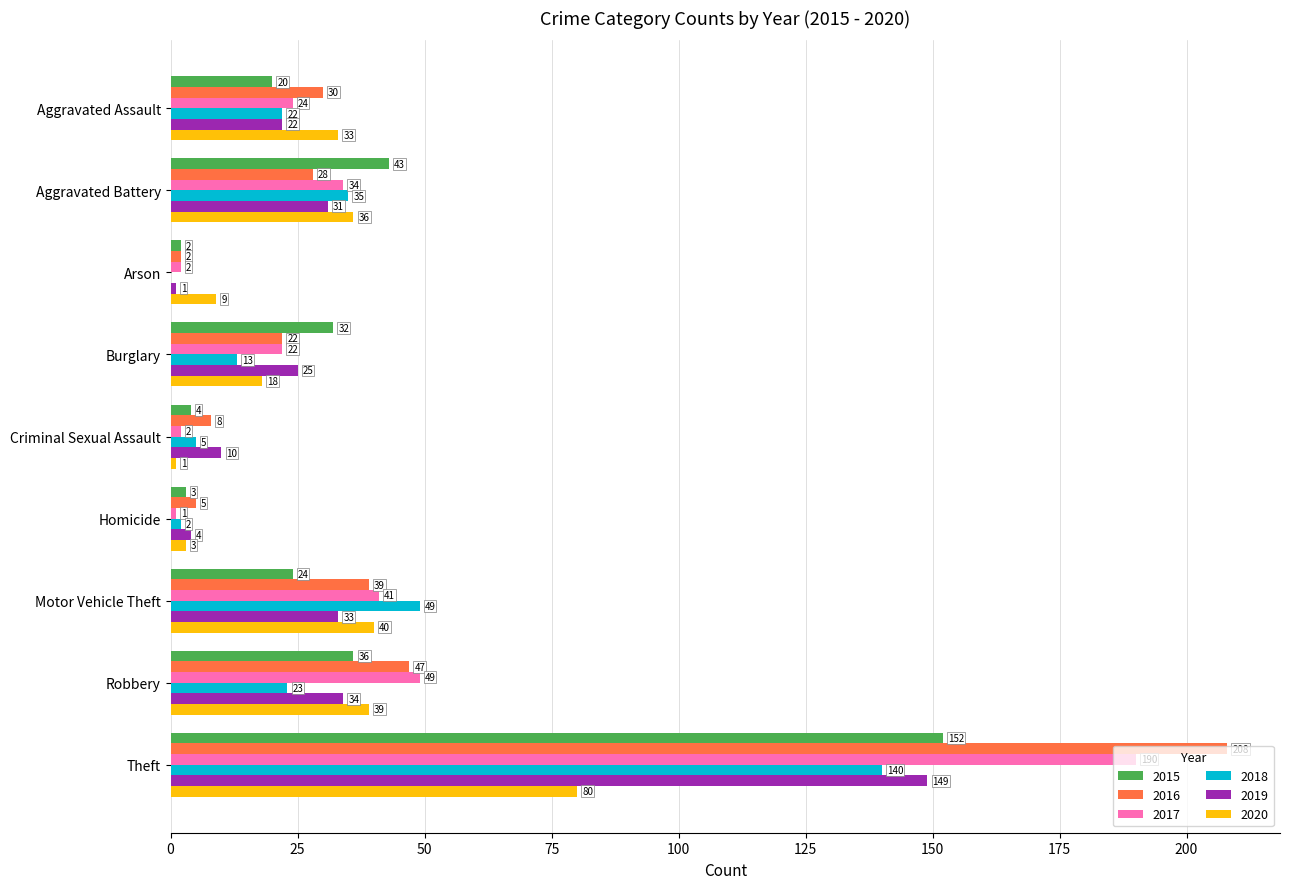

What is the average value of the 2017 series?

41